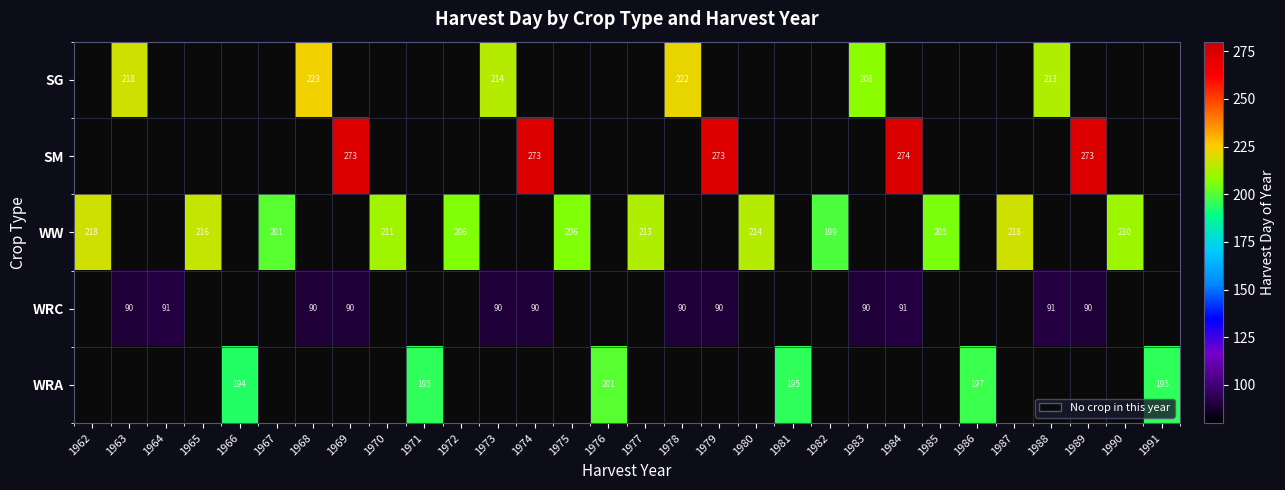

At how many categories does at least one series exceed 135?

29